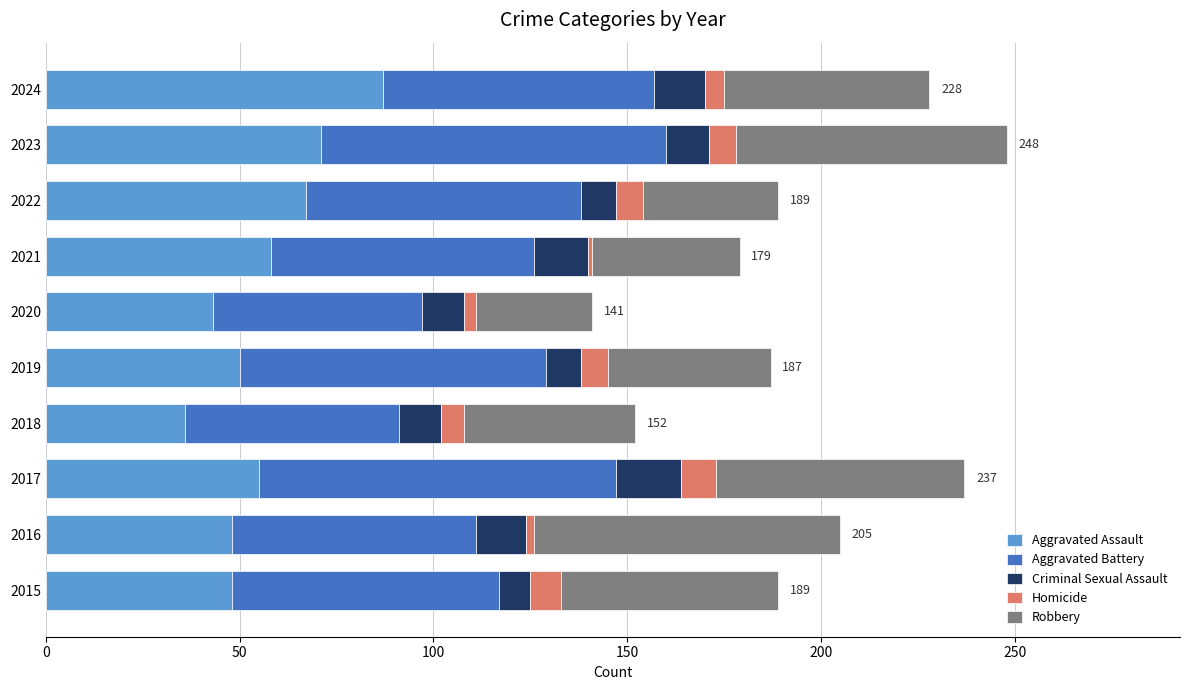

How many series are shown in this chart?

5